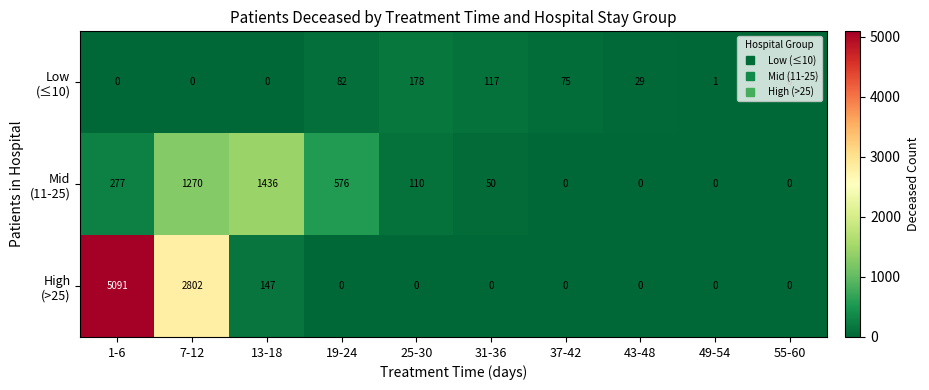

What is the total value across all series at 13-18?

1583